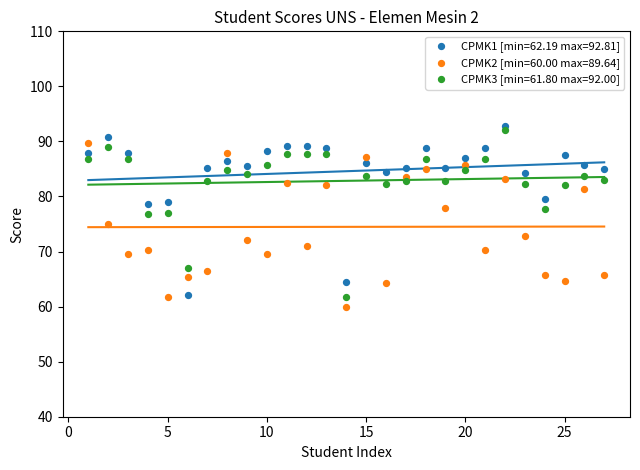

Which series contains the highest Y value?

CPMK1 [min=62.19 max=92.81]